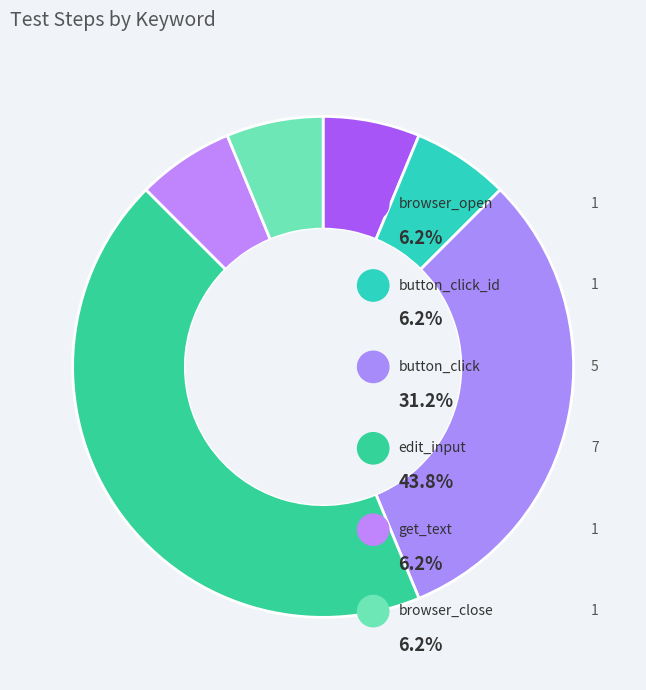

What percentage is the edit_input slice, to the nearest percent?

44%